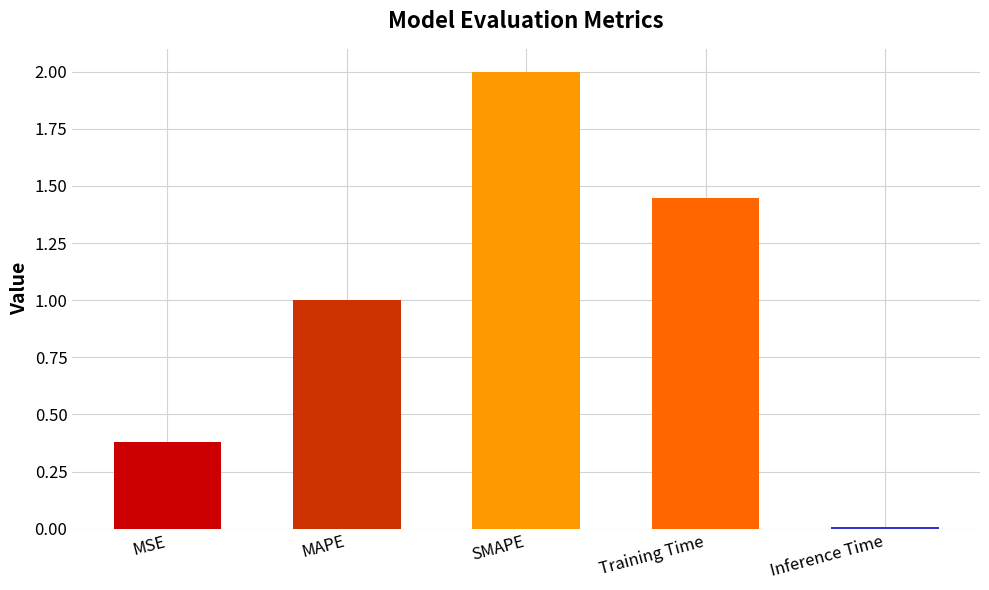

What is the change in value from MAPE to Inference Time?

-1.0